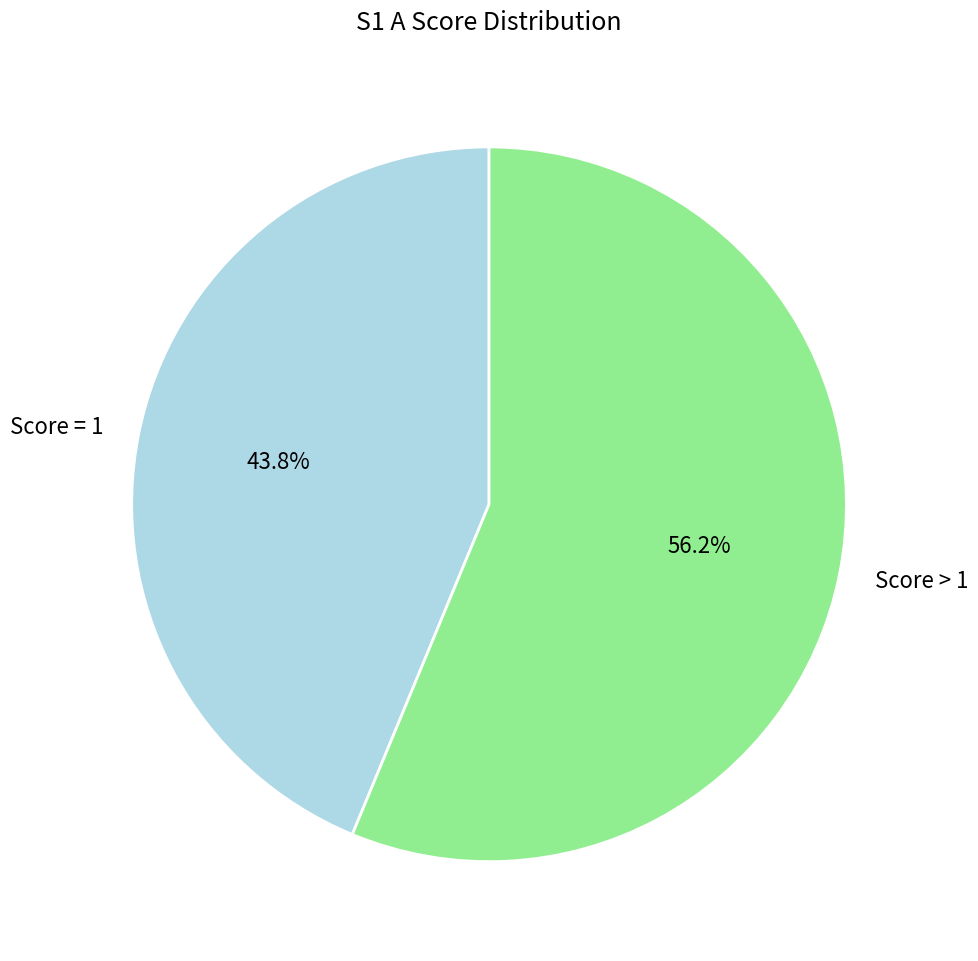

What is the largest slice in the pie chart?

Score > 1